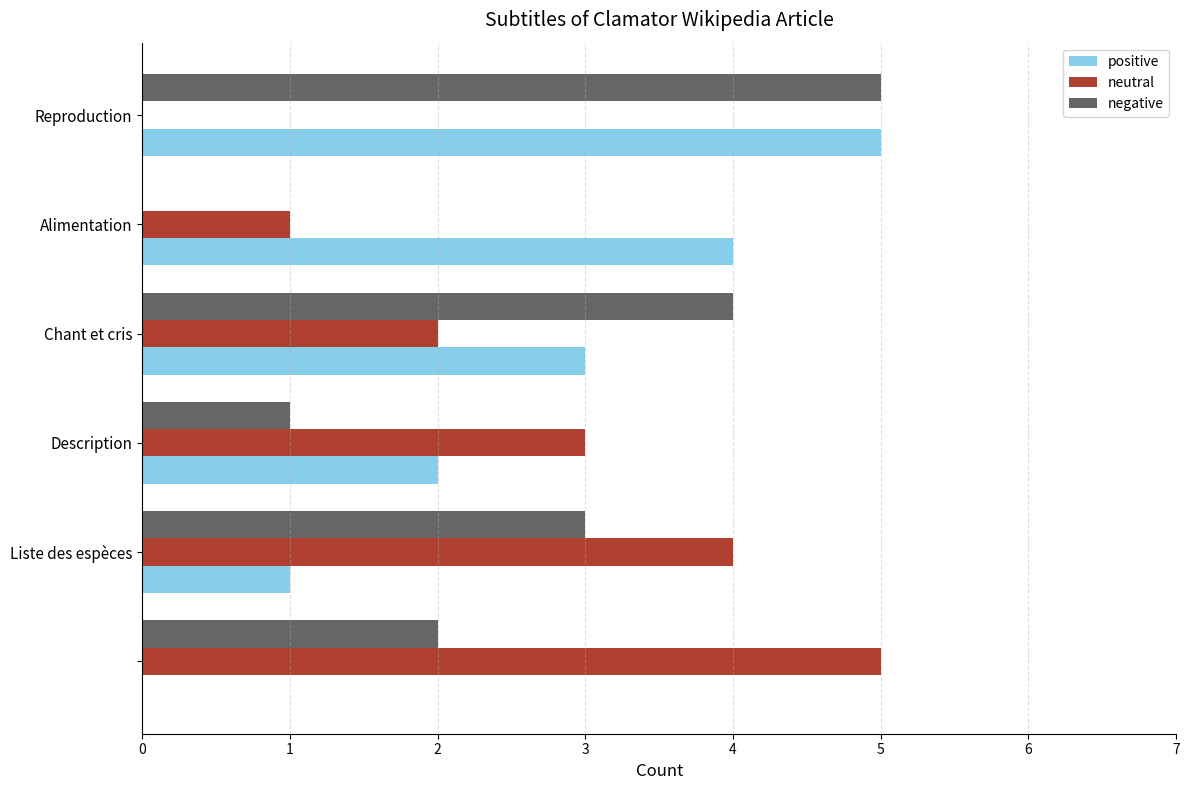

What is the difference between the maximum and minimum values in the positive series?

5